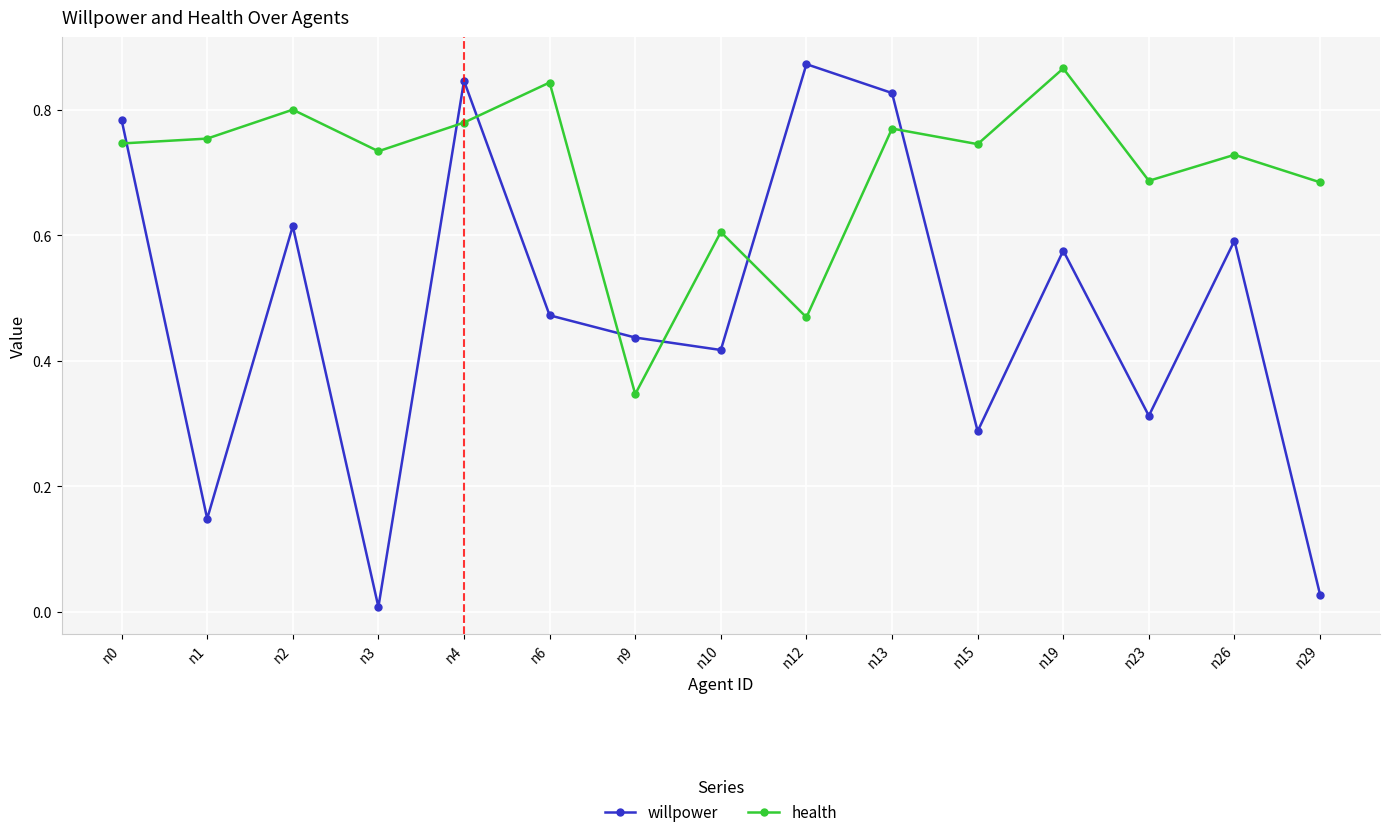

Where is the first local maximum for willpower?

n2